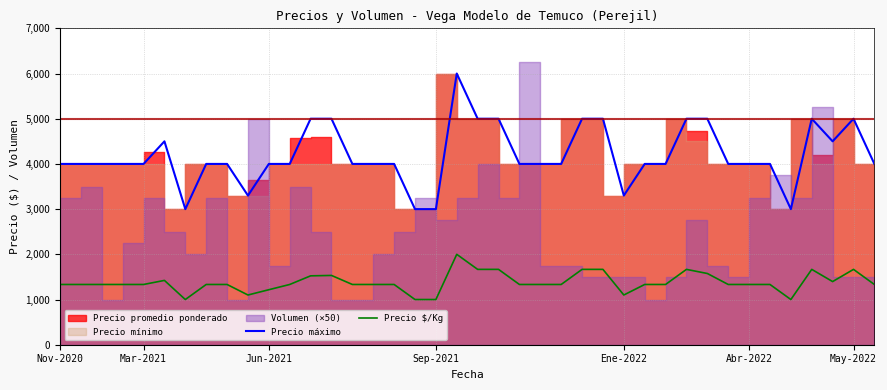

True or false: Precio máximo and Precio $/Kg intersect in this chart.

False